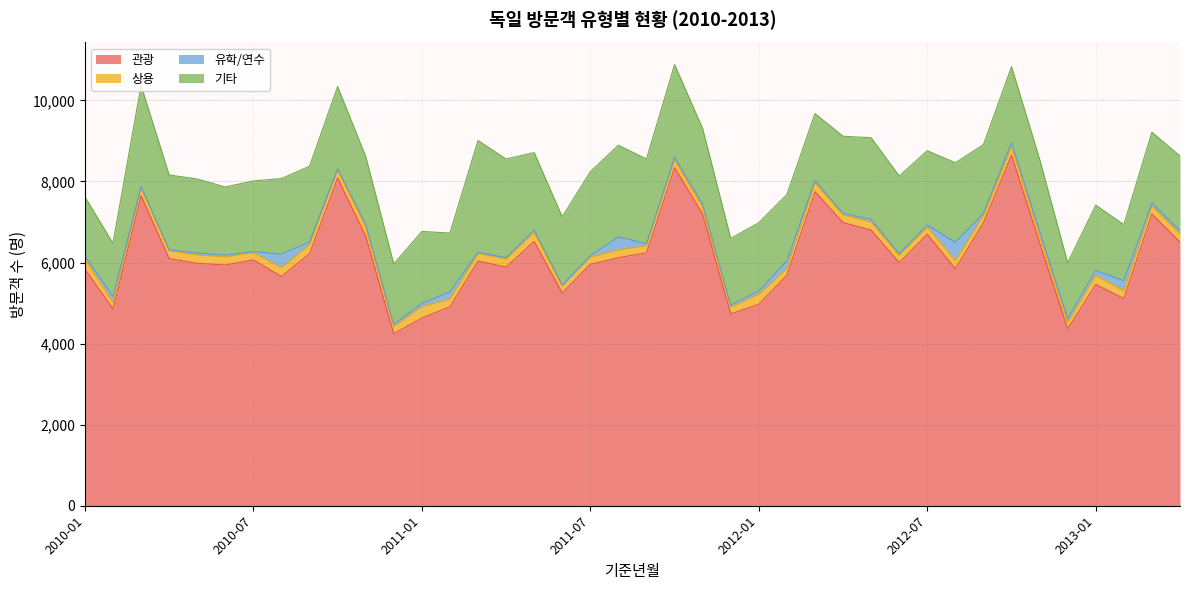

What is the total value across all series at 2011-02?

6727